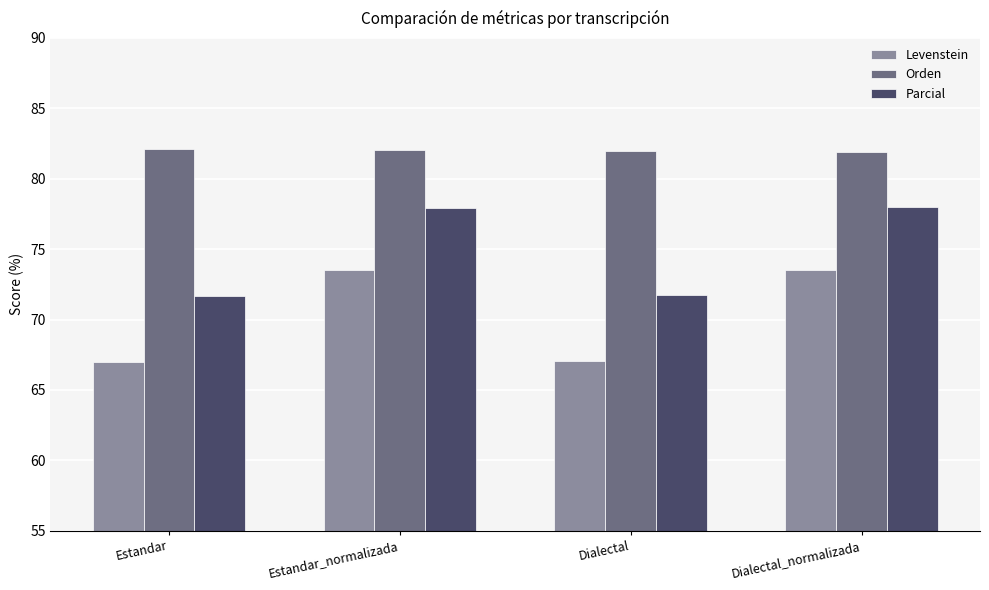

At how many categories does at least one series exceed 67?

4